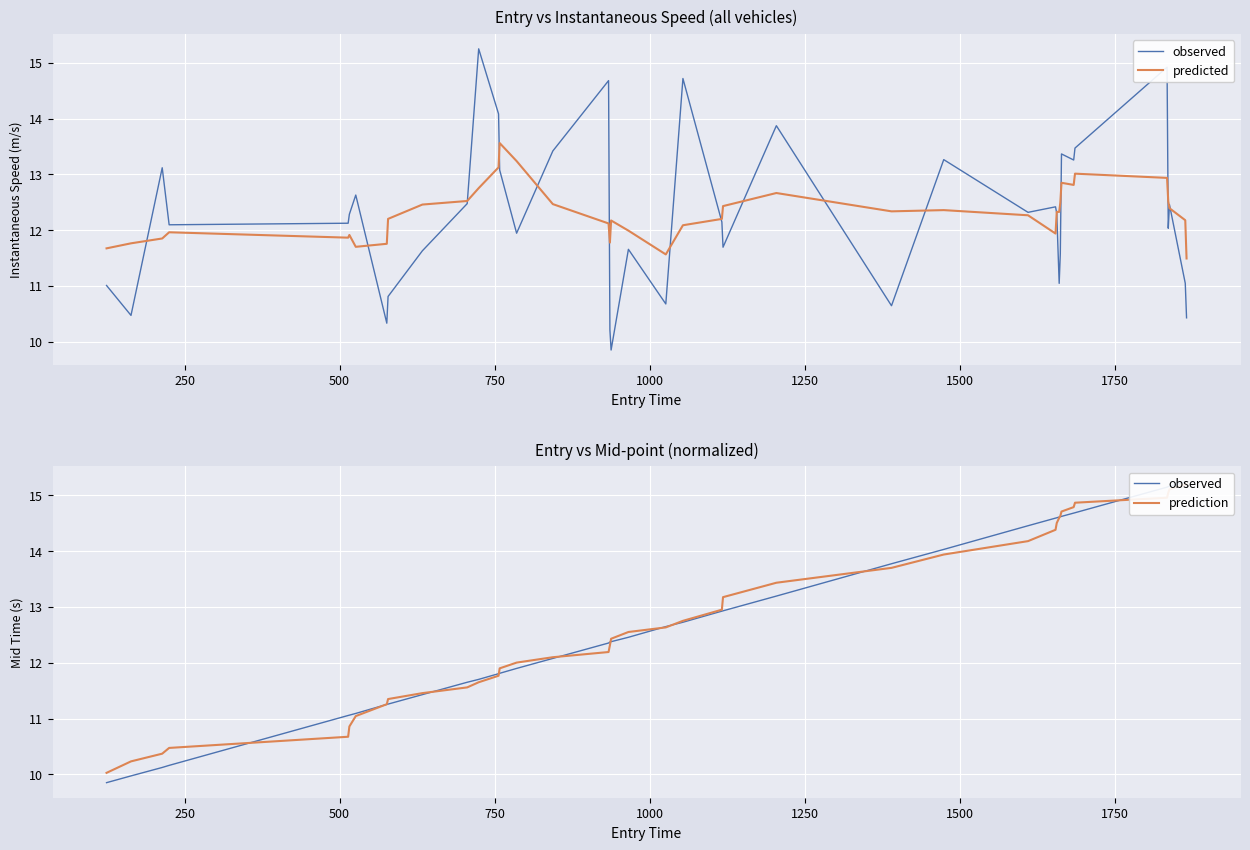

What is the difference between the maximum and minimum values in the predicted series?

2.1